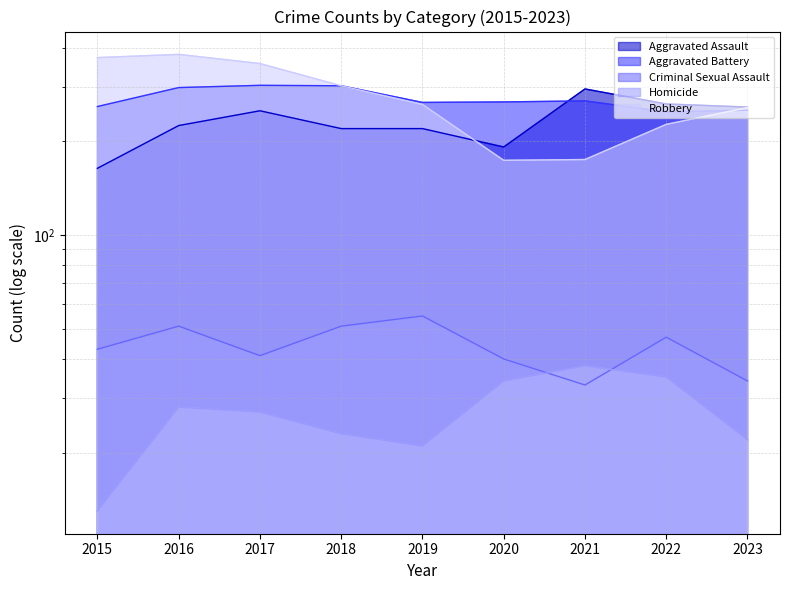

Read the Homicide value at 2023.

22